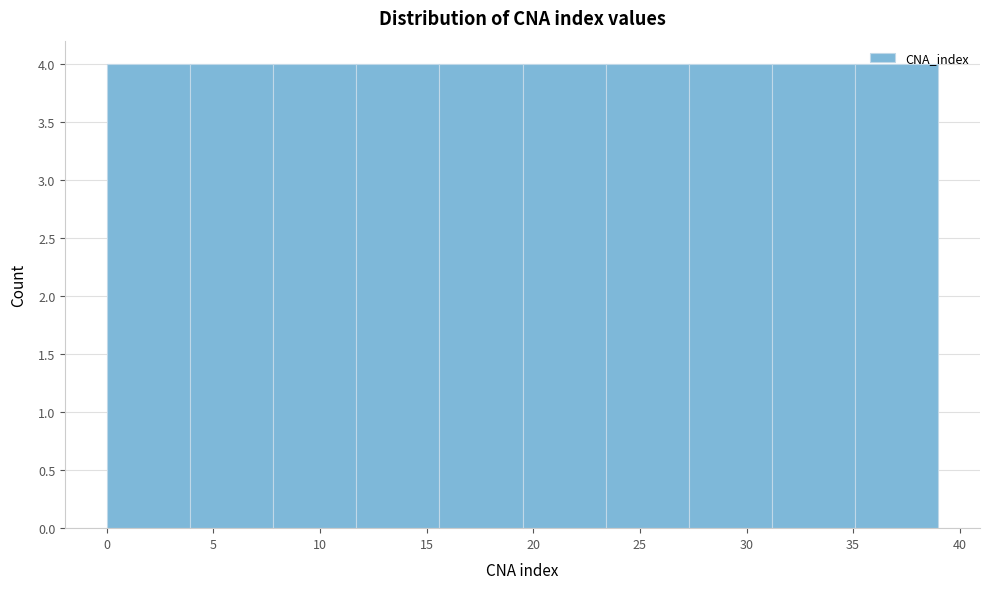

Reading left to right, list every bar in this chart as the range it spans on the x-axis followed by its height. Neither the bar edges nor the heights are printed on the chart, so give them approximately, as read against the axes.

0.0 to 3.9: 4
3.9 to 7.8: 4
7.8 to 11.7: 4
11.7 to 15.6: 4
15.6 to 19.5: 4
19.5 to 23.4: 4
23.4 to 27.3: 4
27.3 to 31.2: 4
31.2 to 35.1: 4
35.1 to 39.0: 4